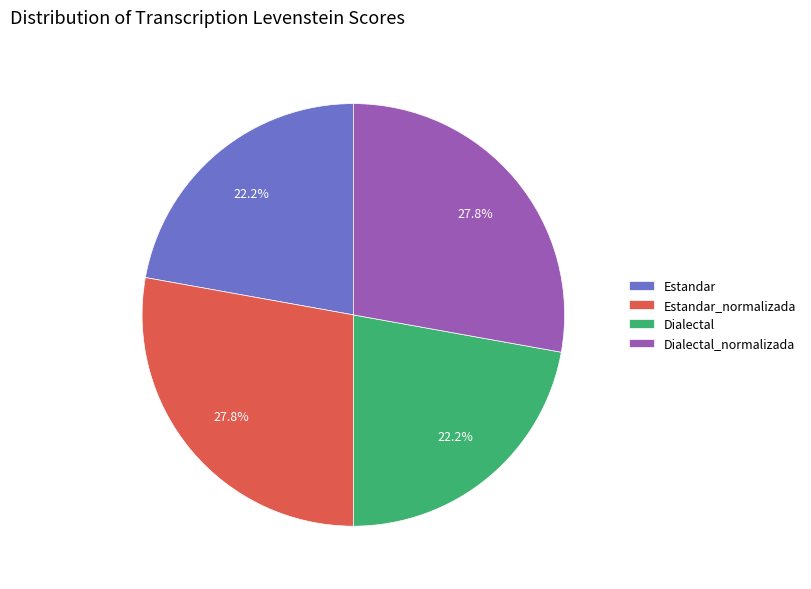

Between Estandar_normalizada and Dialectal, which is larger?

Estandar_normalizada